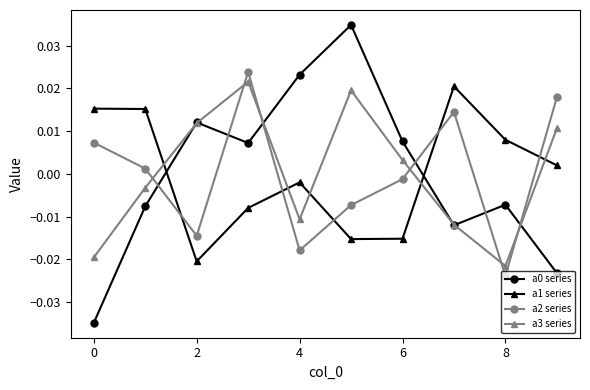

How many times do a2 series and a3 series cross each other?

6